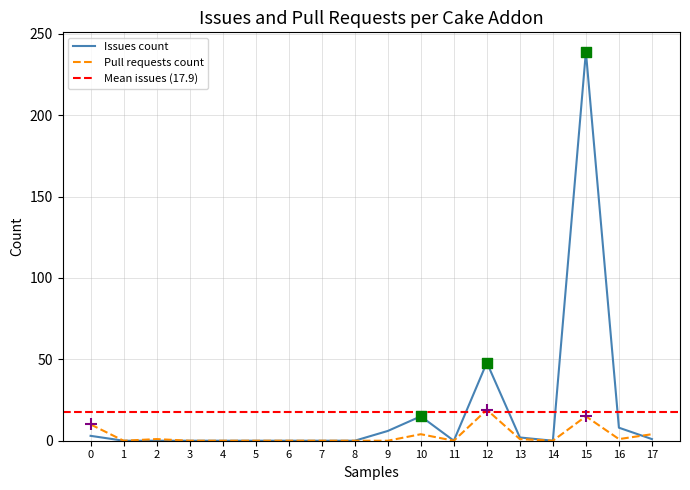

What are all the series names shown in the legend?

Issues count, Pull requests count